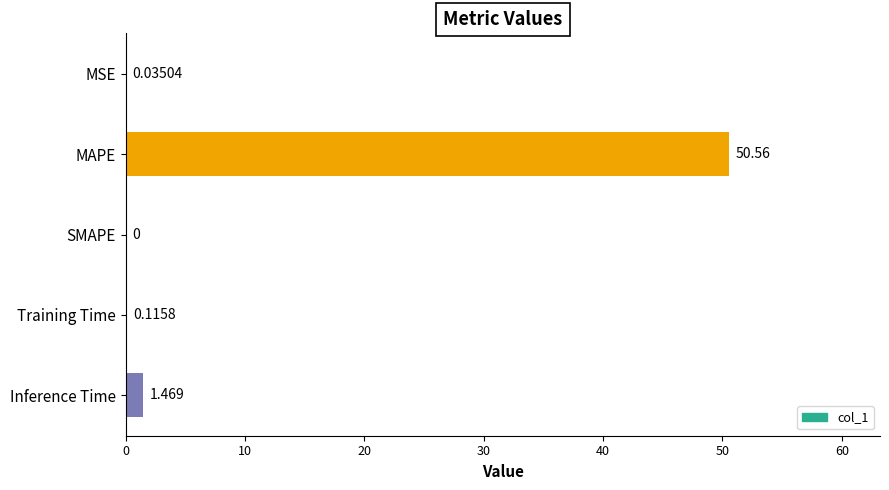

At which label is the value closest to 25?

Inference Time